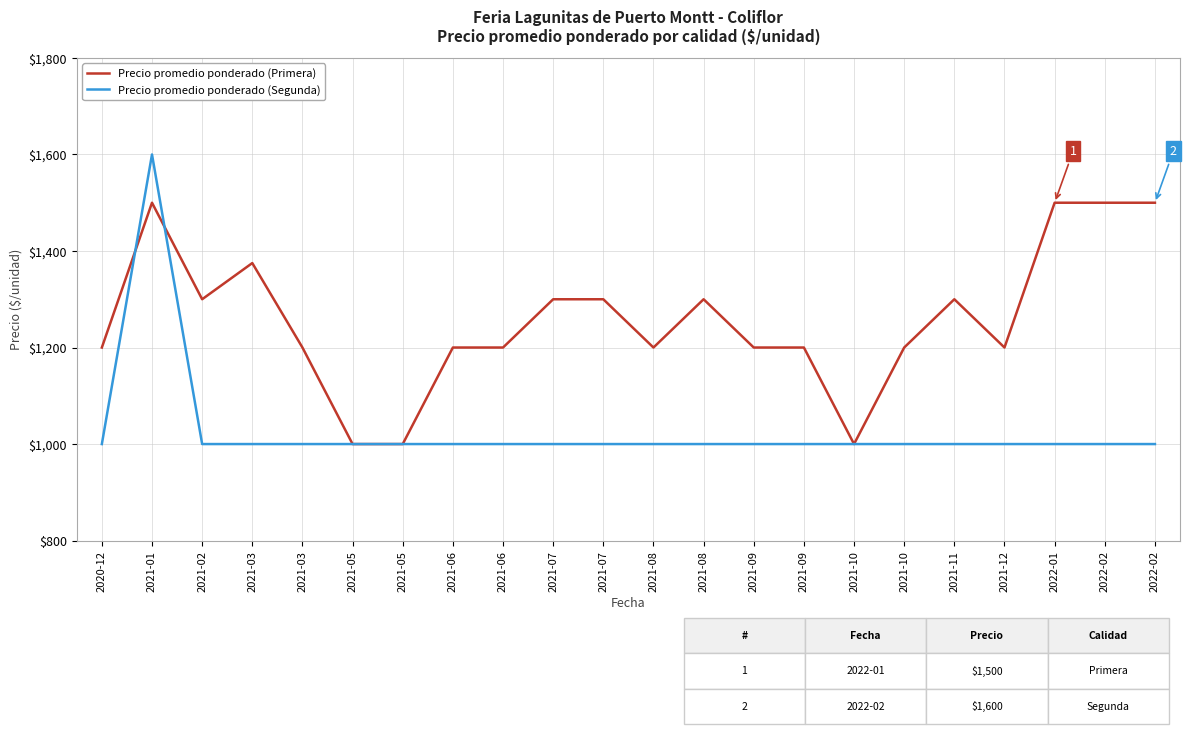

List the series in order of their peak value, lowest first.

Precio promedio ponderado (Primera), Precio promedio ponderado (Segunda)